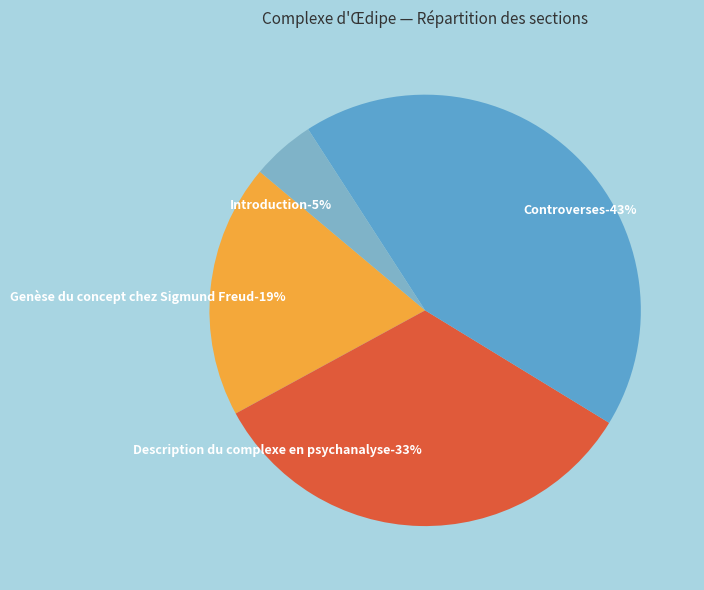

To the nearest percent, what is the difference between the largest and smallest slice percentages?

38%